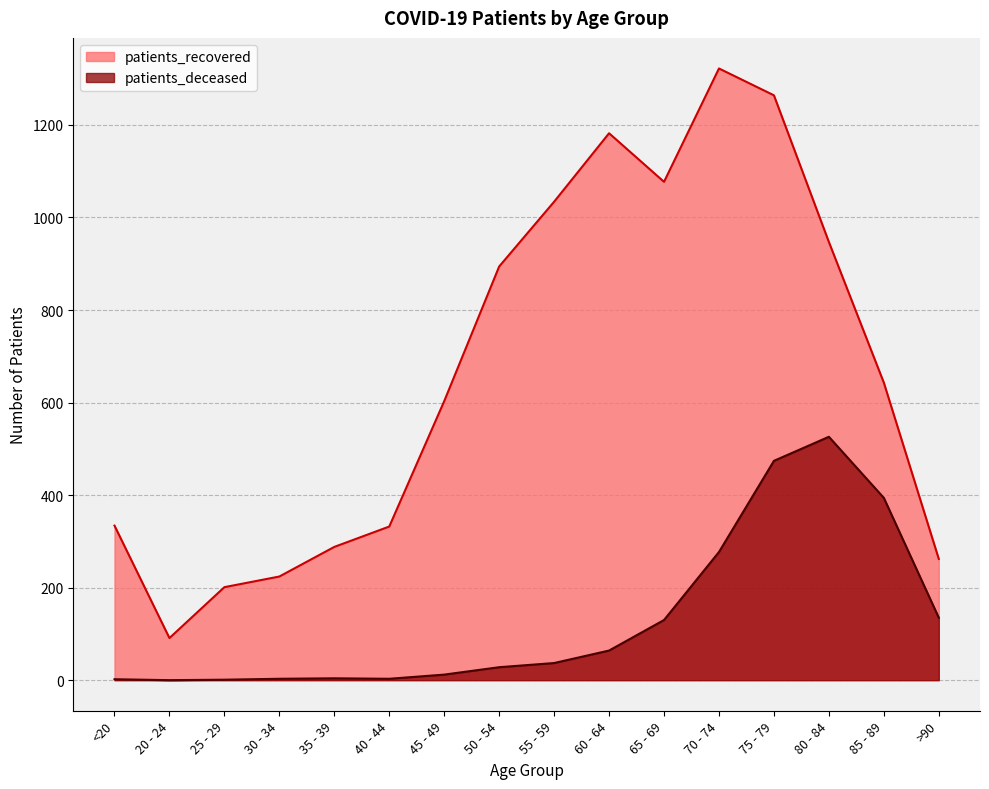

What is the value of the patients_deceased point at the 7th from the left?

12